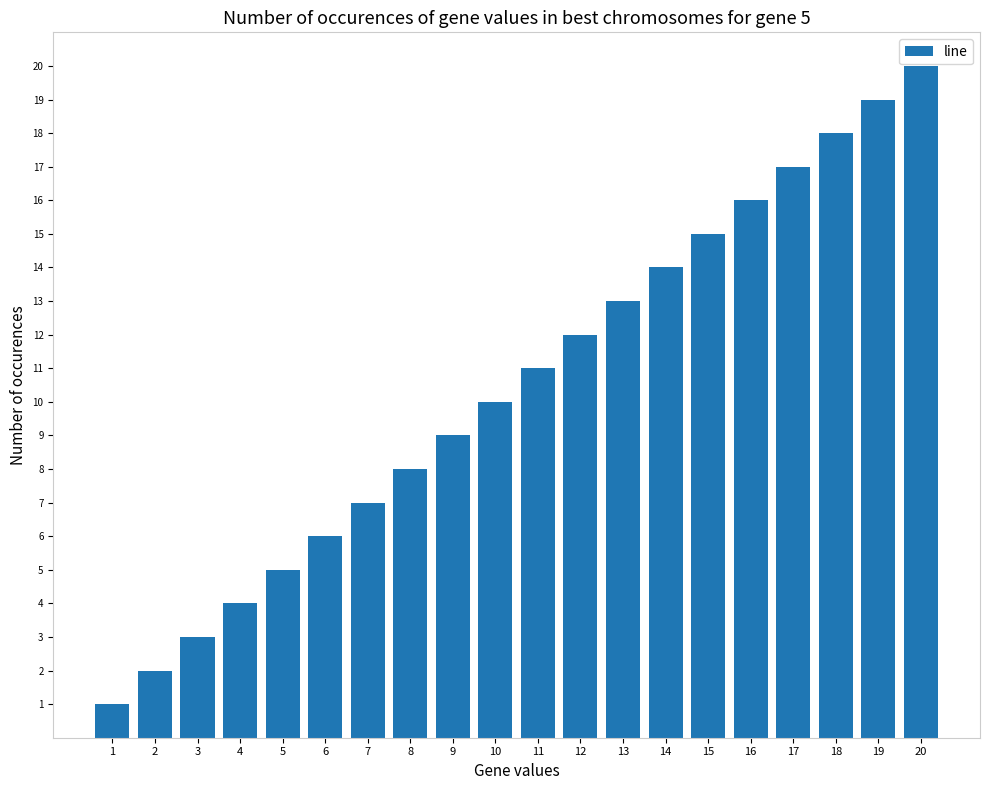

Rank the categories by value from highest to lowest.

20, 19, 18, 17, 16, 15, 14, 13, 12, 11, 10, 9, 8, 7, 6, 5, 4, 3, 2, 1